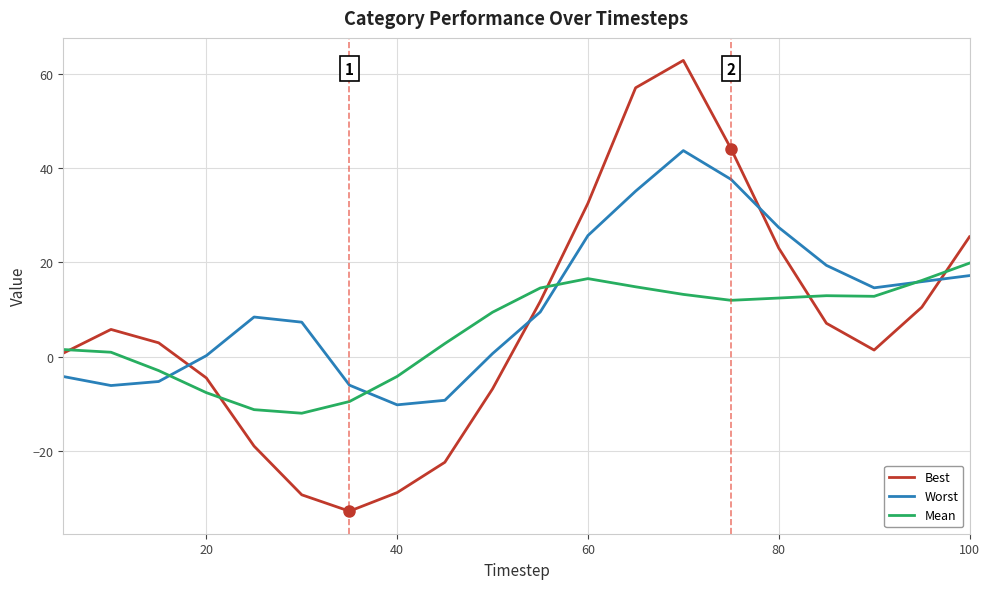

True or false: Worst and Best cross at least once.

True